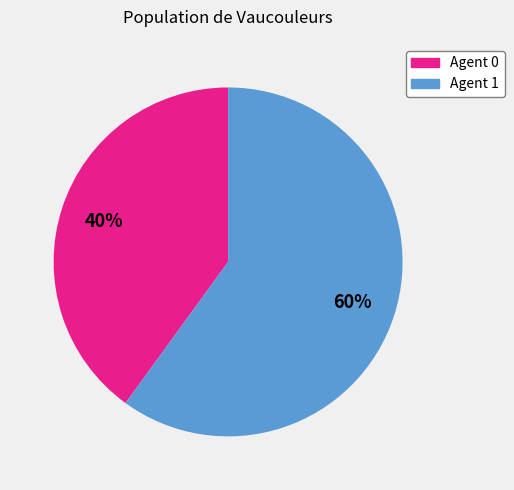

How many segments does this pie chart have?

2